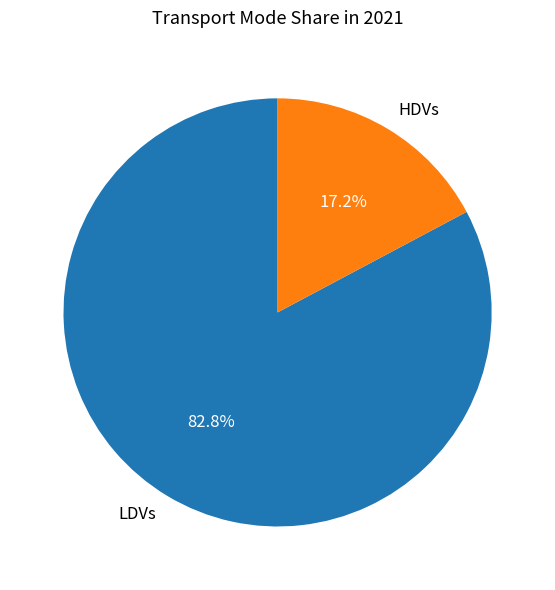

Does LDVs represent more than half of the total?

Yes